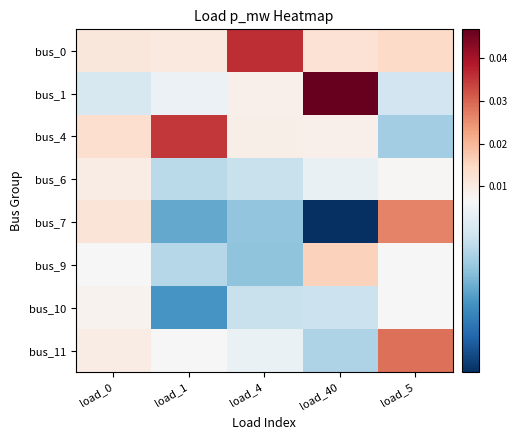

Which label corresponds to the largest value in the chart?

load_40